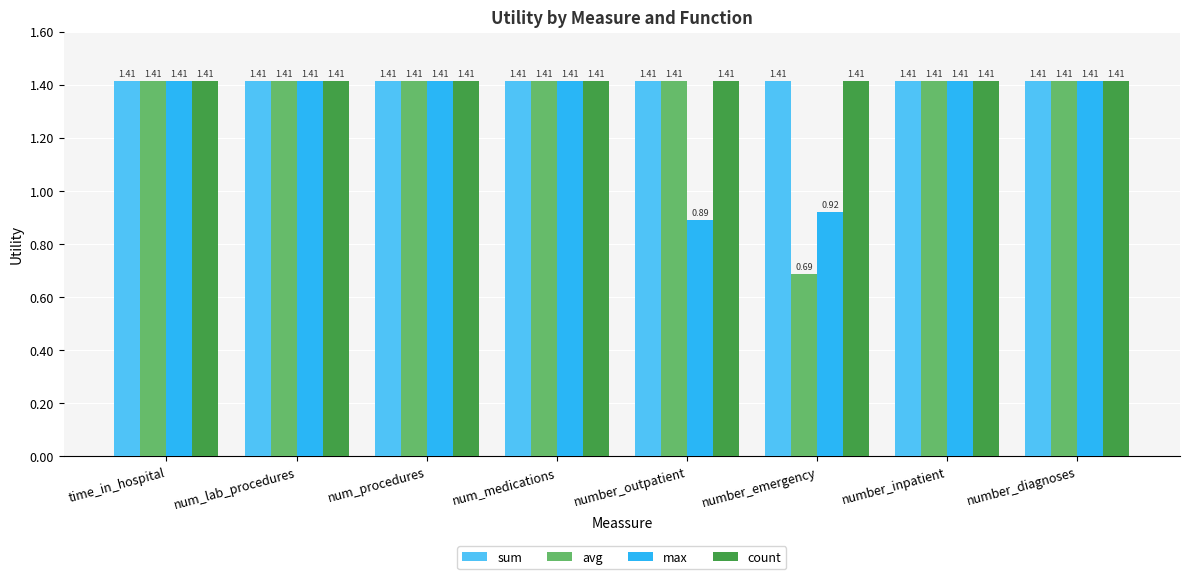

Which category has the lowest value across all series?

number_emergency